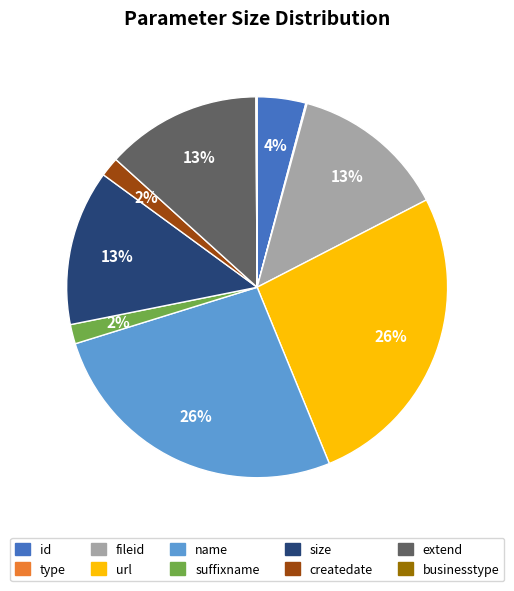

Is it true that suffixname is 9% of the pie?

False